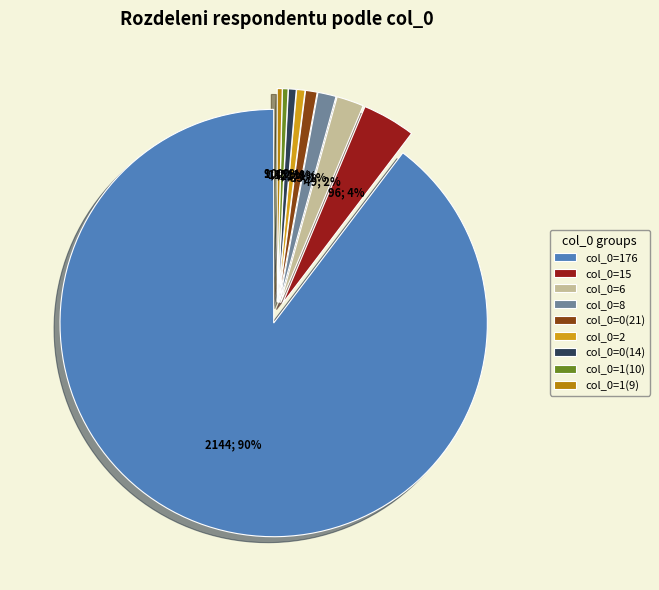

How many slices are in this pie chart?

9